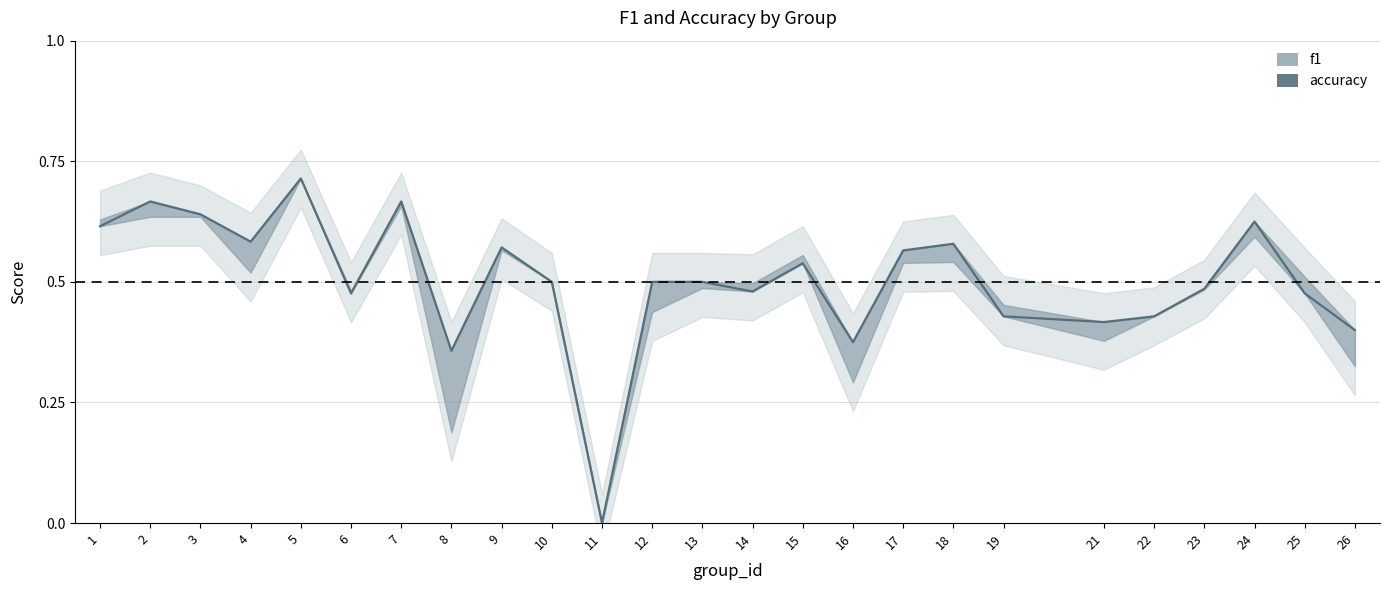

Rank the categories by value from lowest to highest.

11, 8, 16, 26, 21, 19, 22, 6, 25, 14, 23, 10, 12, 13, 15, 17, 9, 18, 4, 1, 24, 3, 2, 7, 5